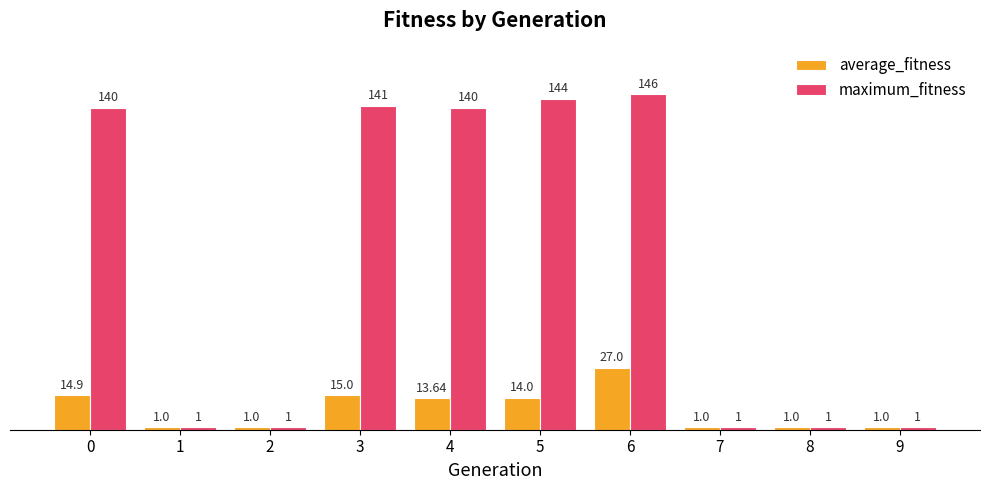

At which category is the sum across all series the highest?

6